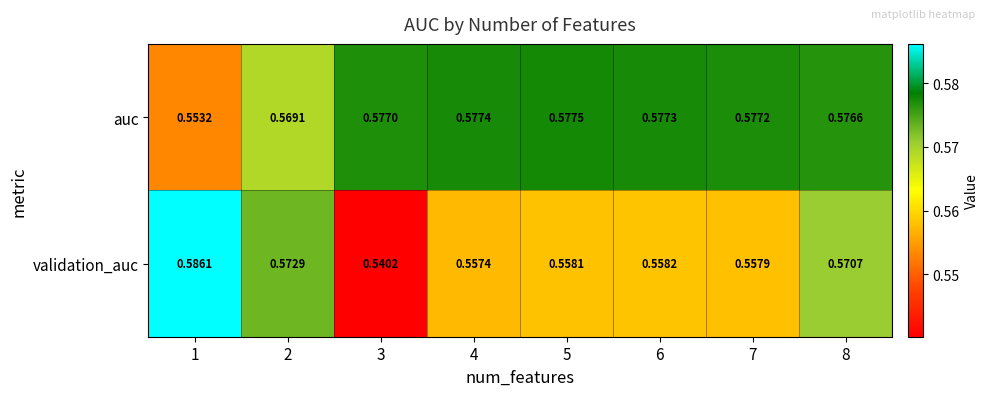

What is the total value across all series at 3?

1.1